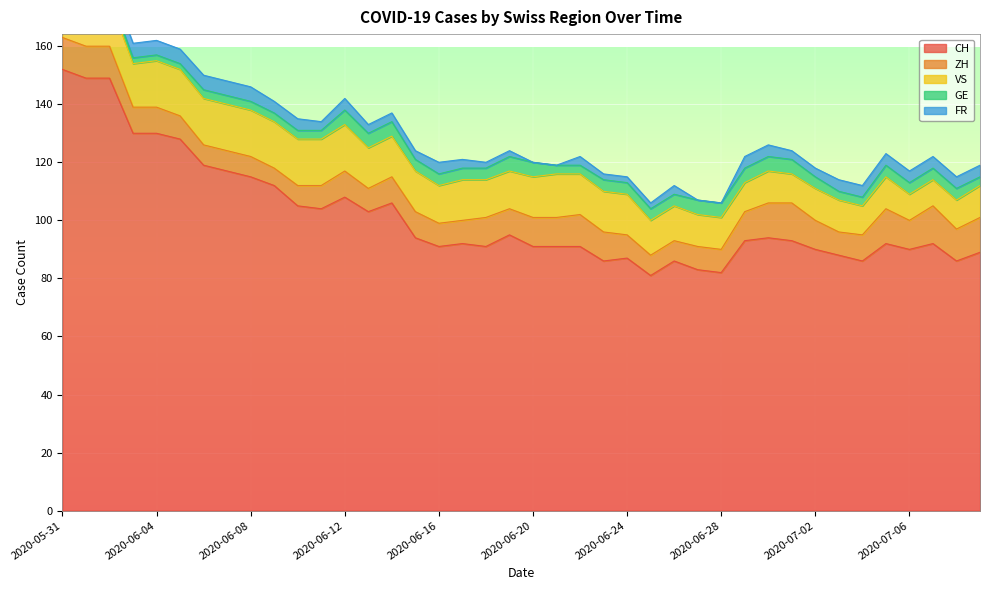

True or false: ZH and FR cross at least once.

False